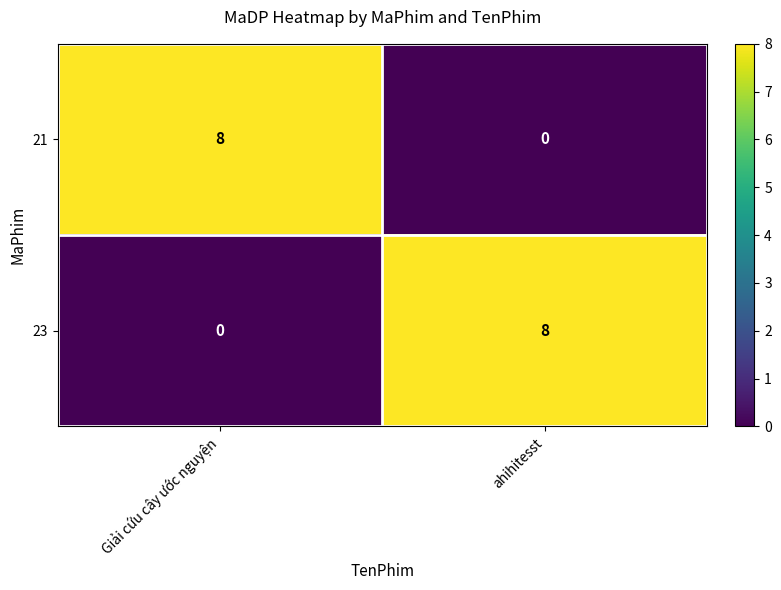

True or false: 23 has a value of -5 at Giải cứu cây ước nguyện.

False